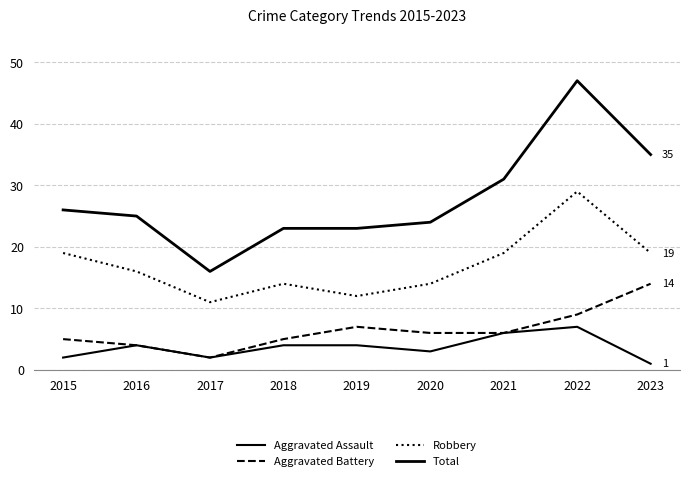

Is this an area chart (filled region under the line)?

No